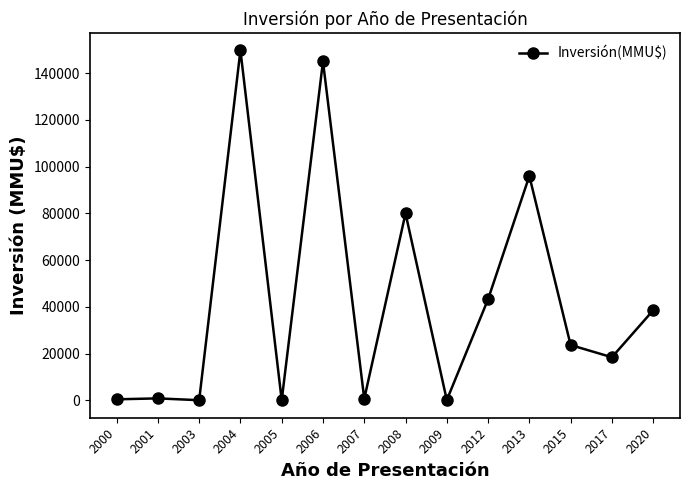

What is the sum of all values?

596512